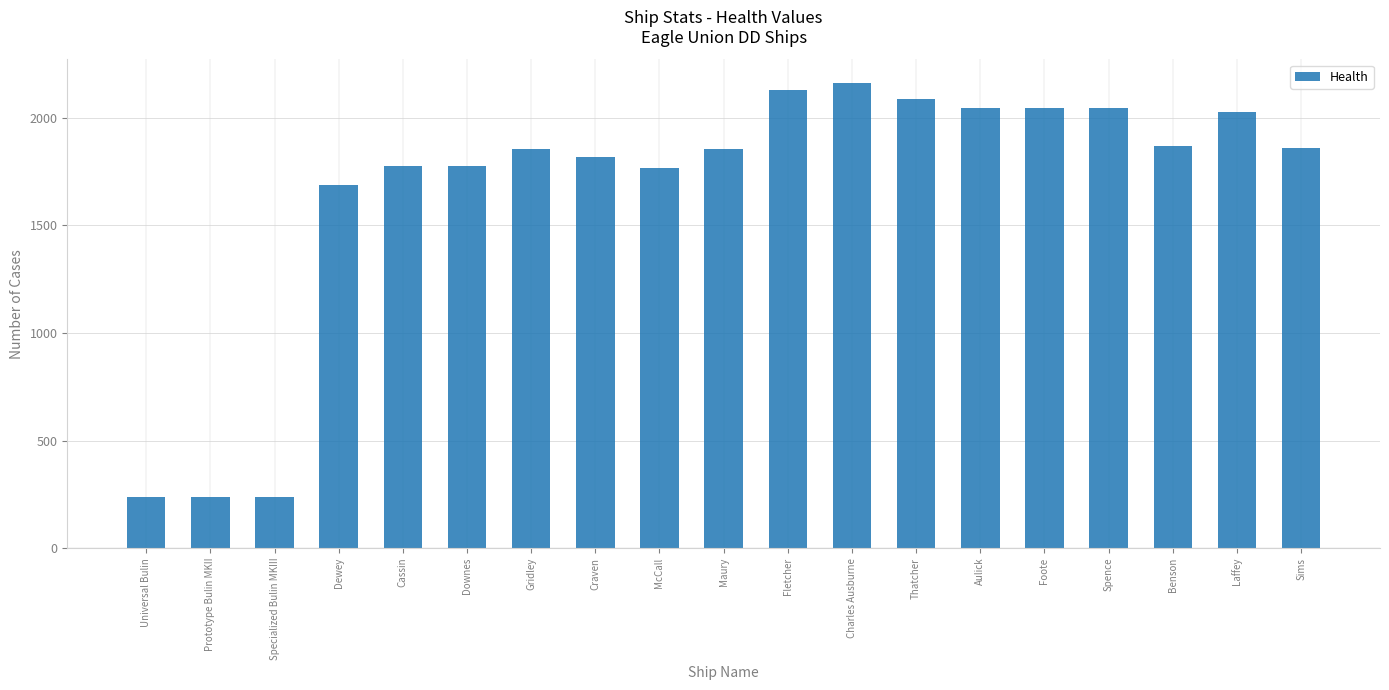

What is the maximum value shown in the chart?

2164